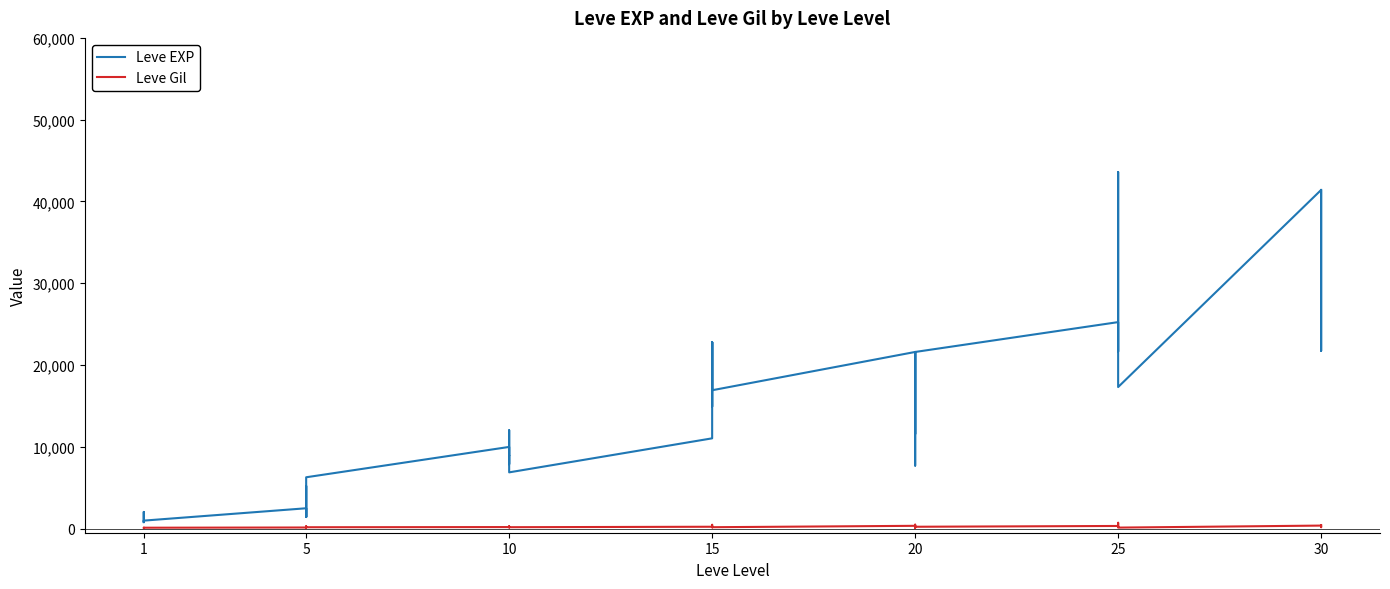

What is the average value of the Leve Gil series?

231